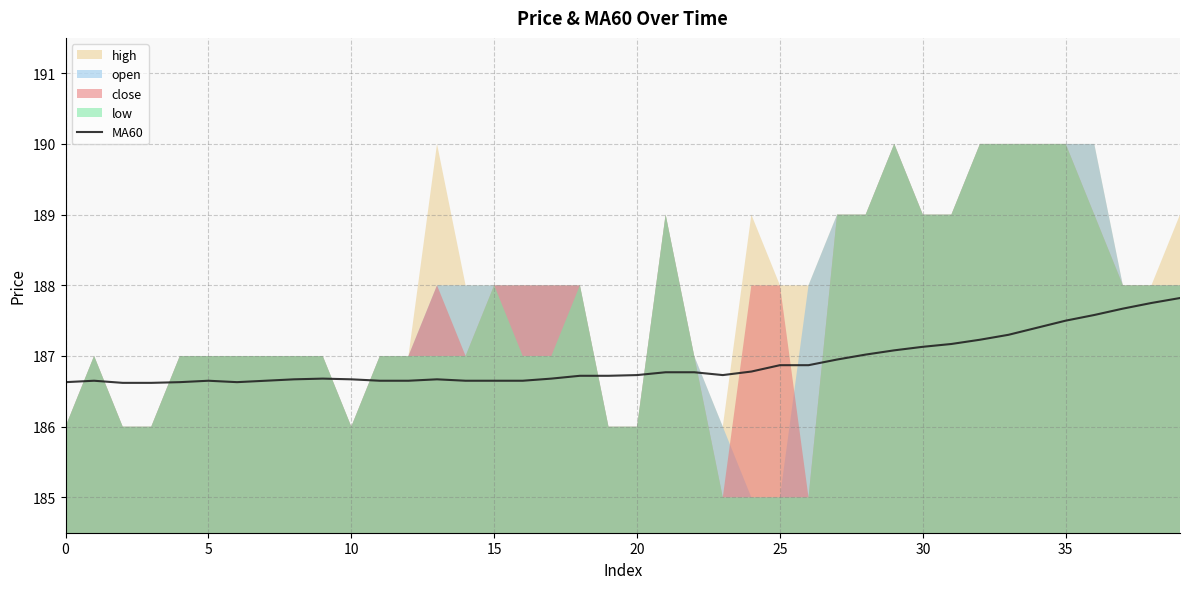

Does the chart display data point markers on the line(s)?

No